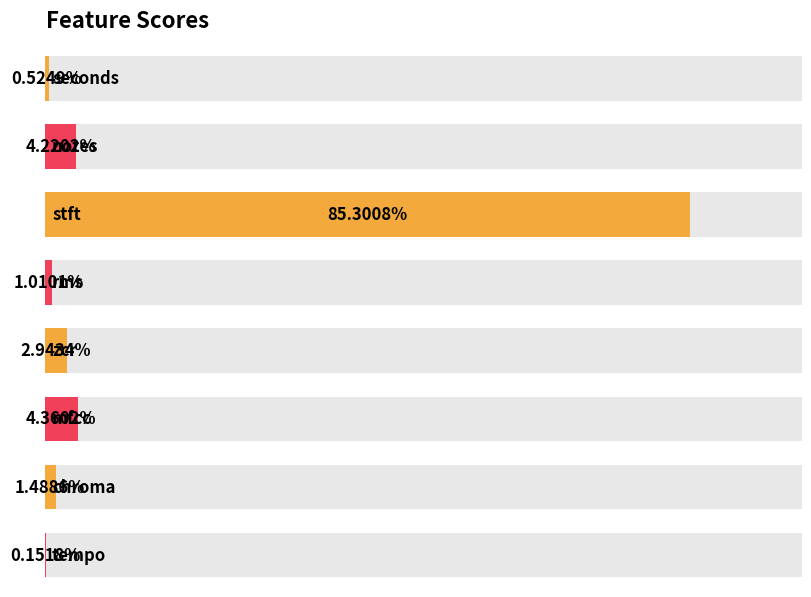

List the labels in order of value, smallest first.

tempo, seconds, rms, chroma, zcr, notes, mfcc, stft